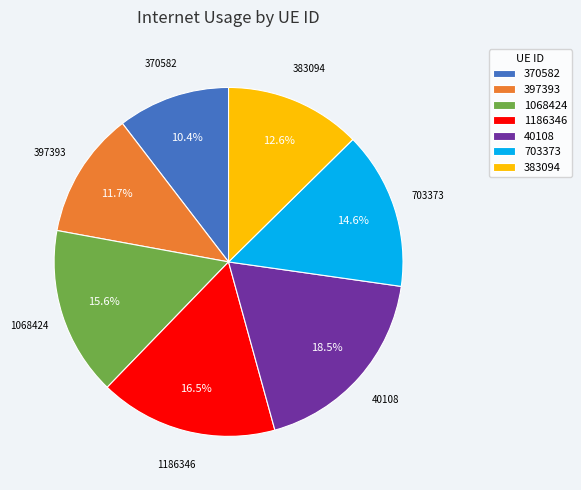

Combined, what portion of the pie is 397393 and 370582?

22.1%